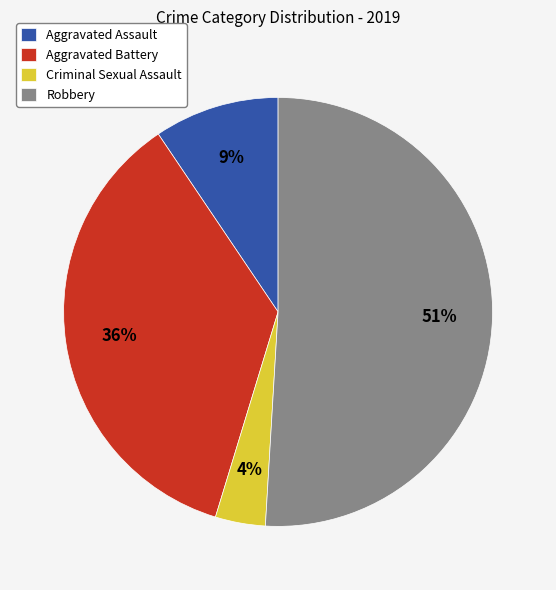

Approximately how many times larger is the value at Robbery compared to Aggravated Battery?

1.4